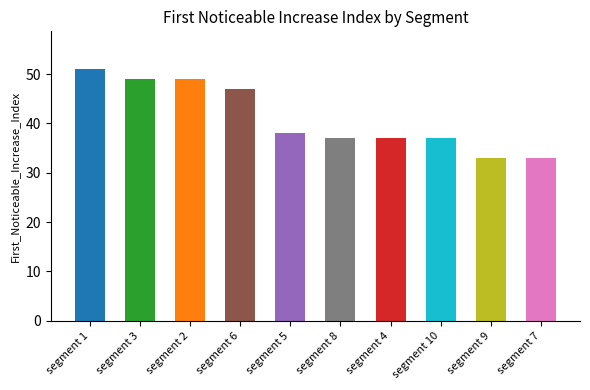

What is the minimum value shown in the chart?

33